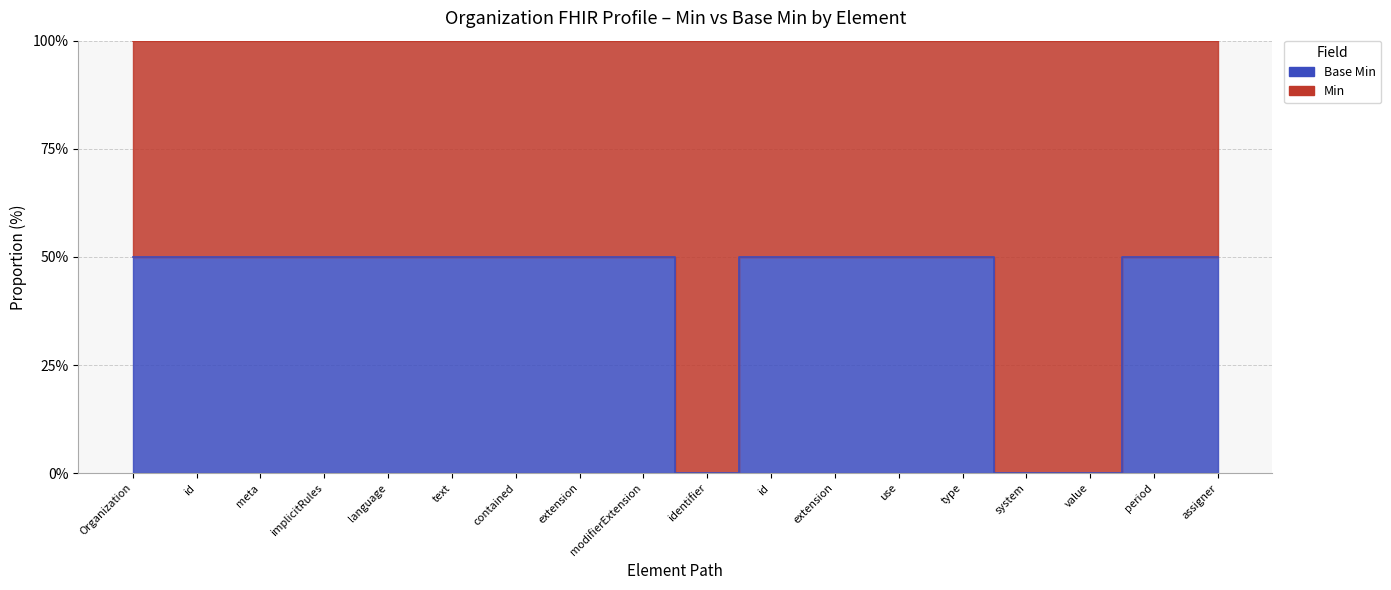

How many points are lower than both their immediate neighbors (excluding endpoints)?

1